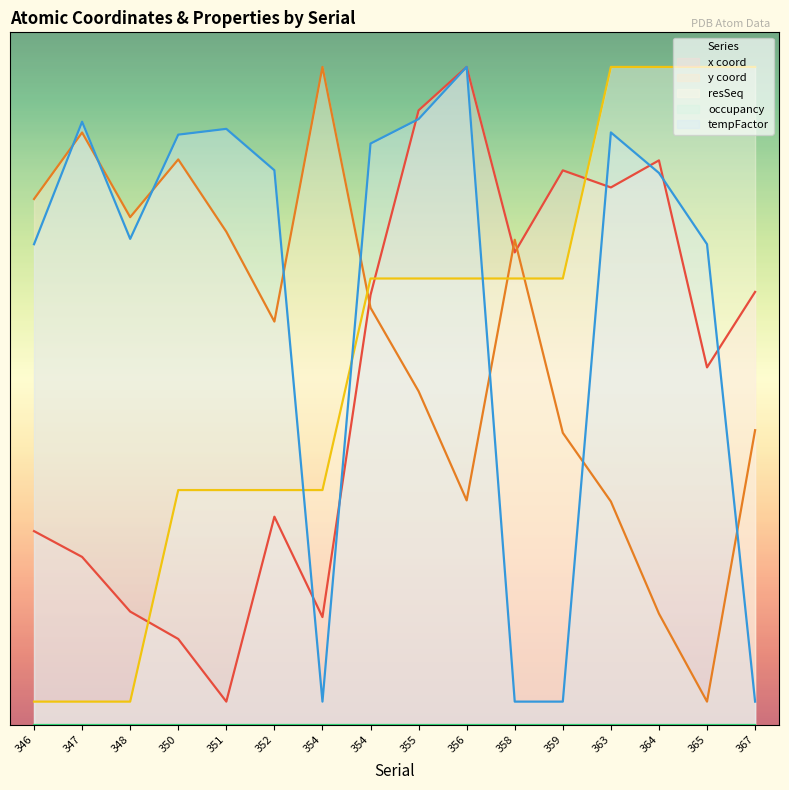

How many times do tempFactor and resSeq cross each other?

3